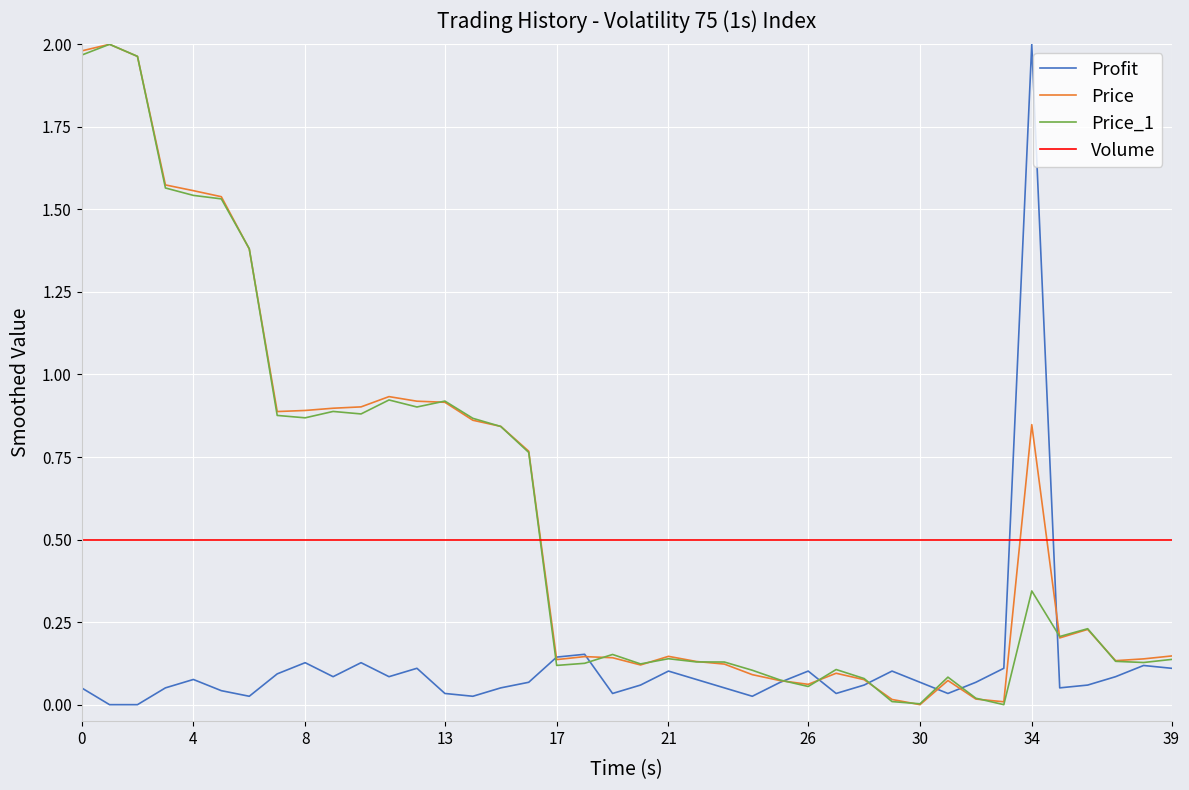

What is the highest value of the Volume series?

0.5